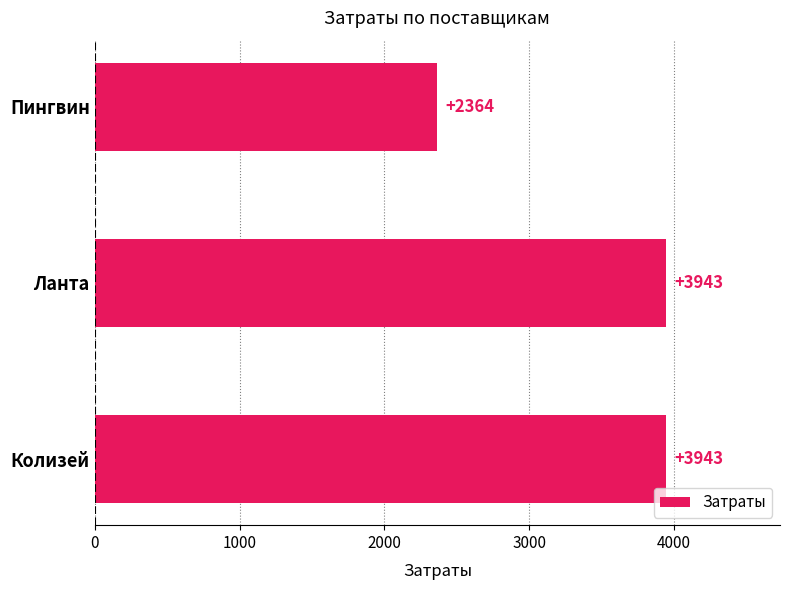

What is the smallest value displayed?

2364